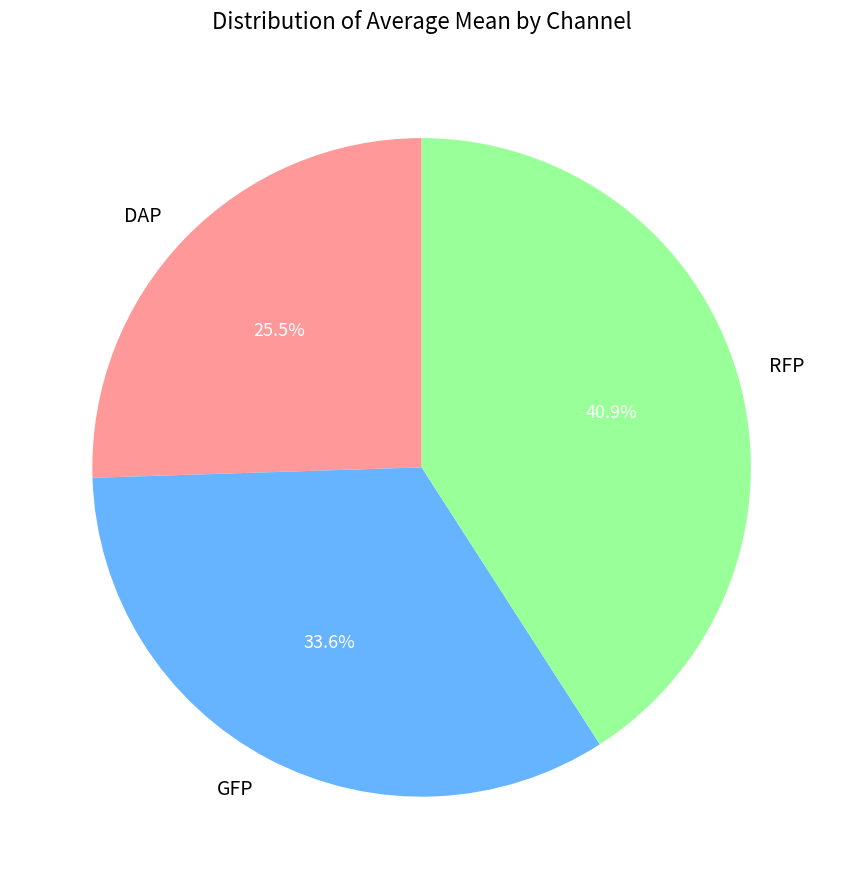

To the nearest percent, what is the average slice percentage?

33%